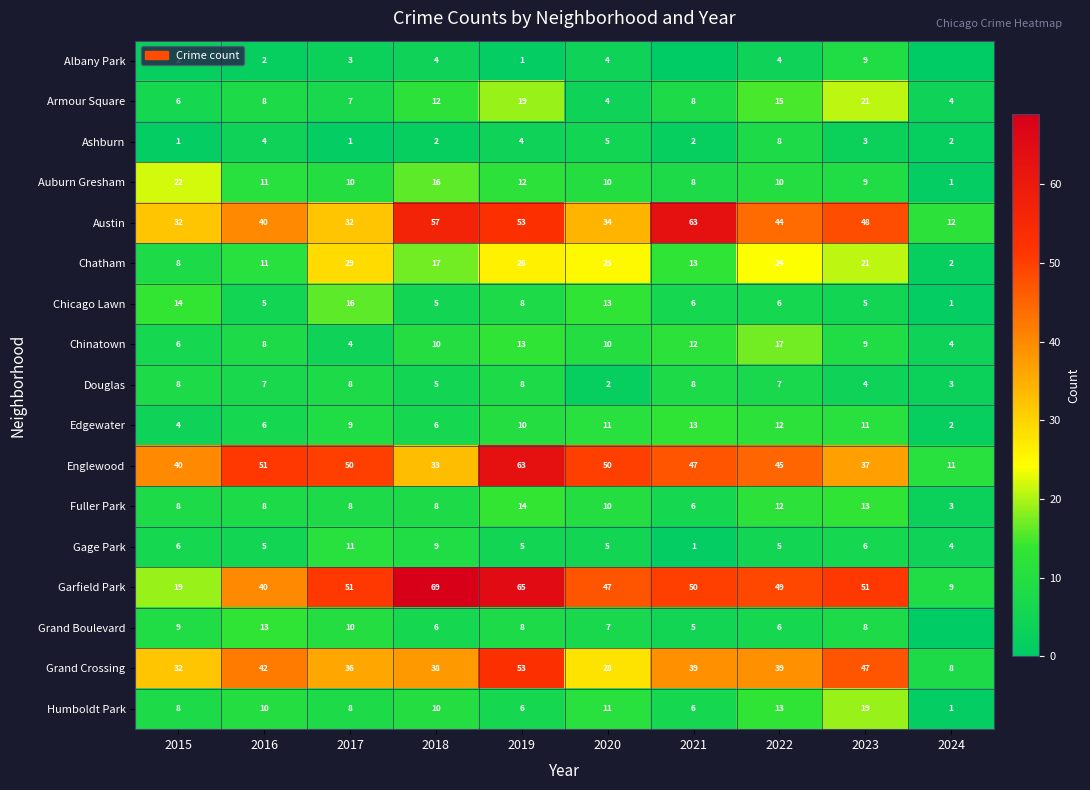

What is the difference between the highest and lowest values at 2017?

50